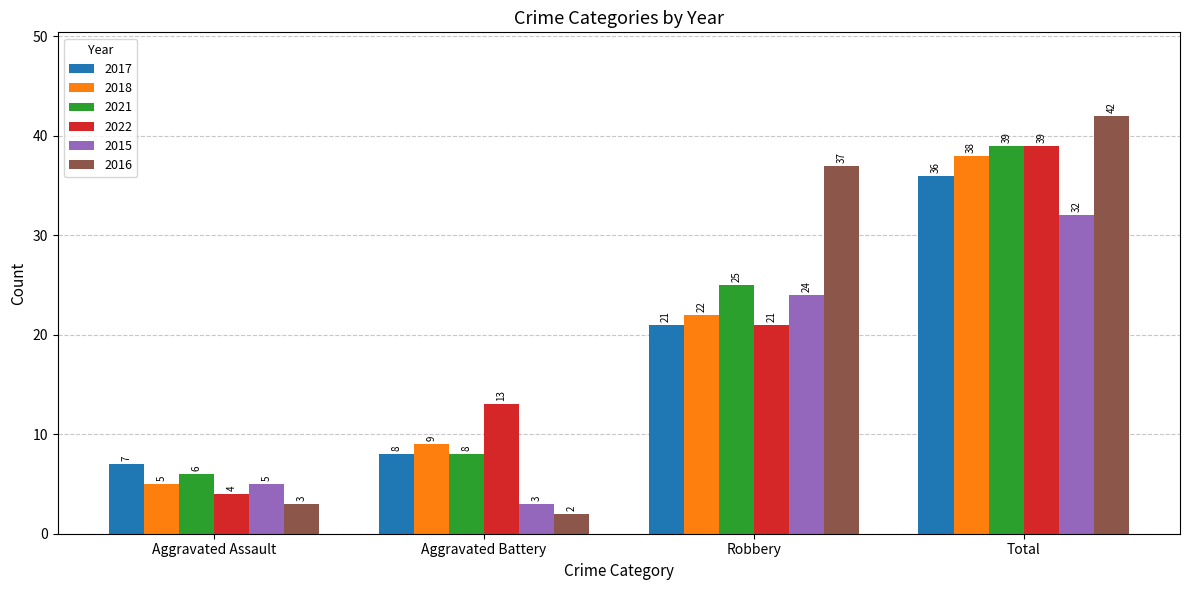

At how many categories does at least one series exceed 8?

3